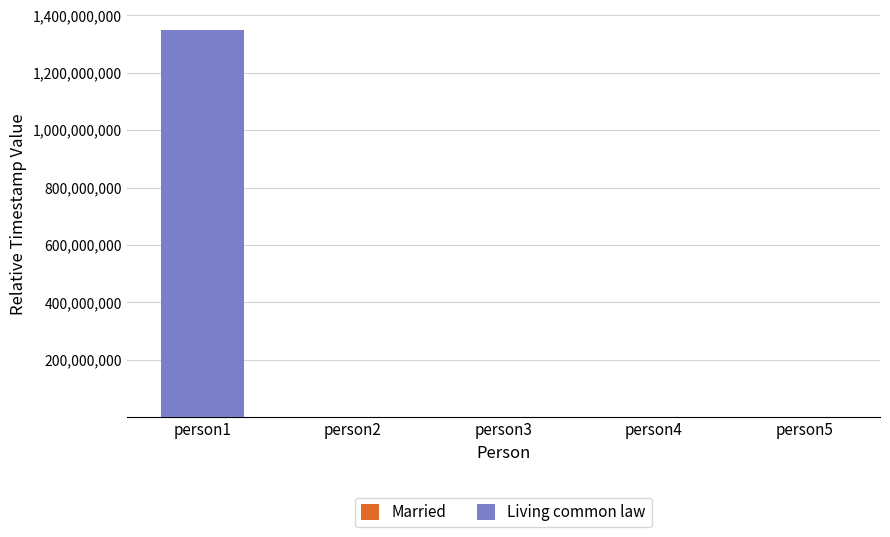

At which category is the sum across all series the highest?

person1